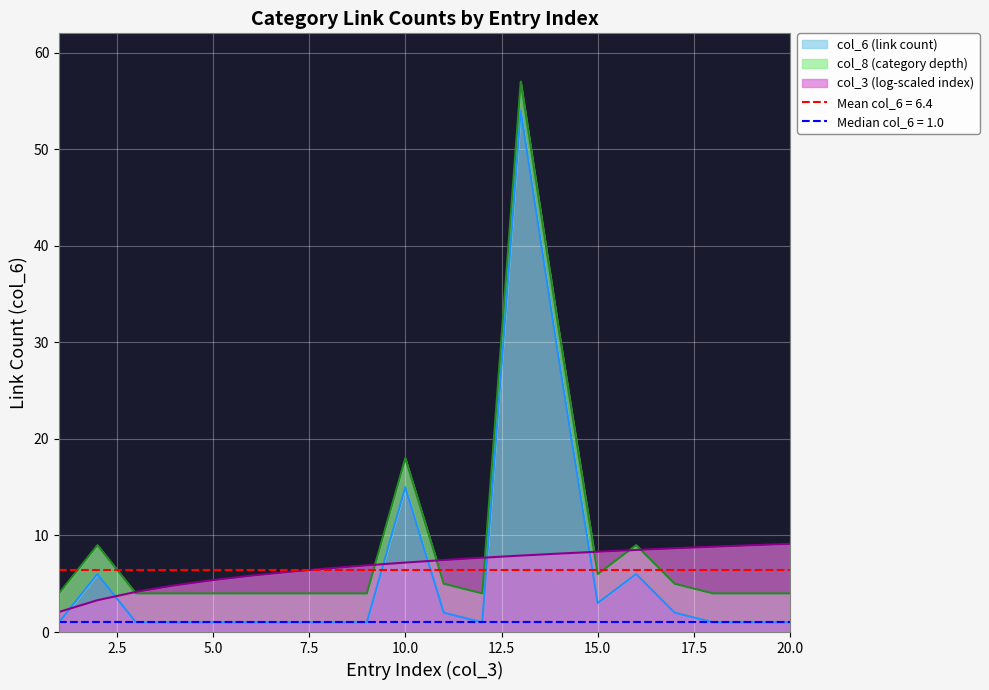

The value of col_6 (link count) at 10.0 is 23.6. True or false?

False